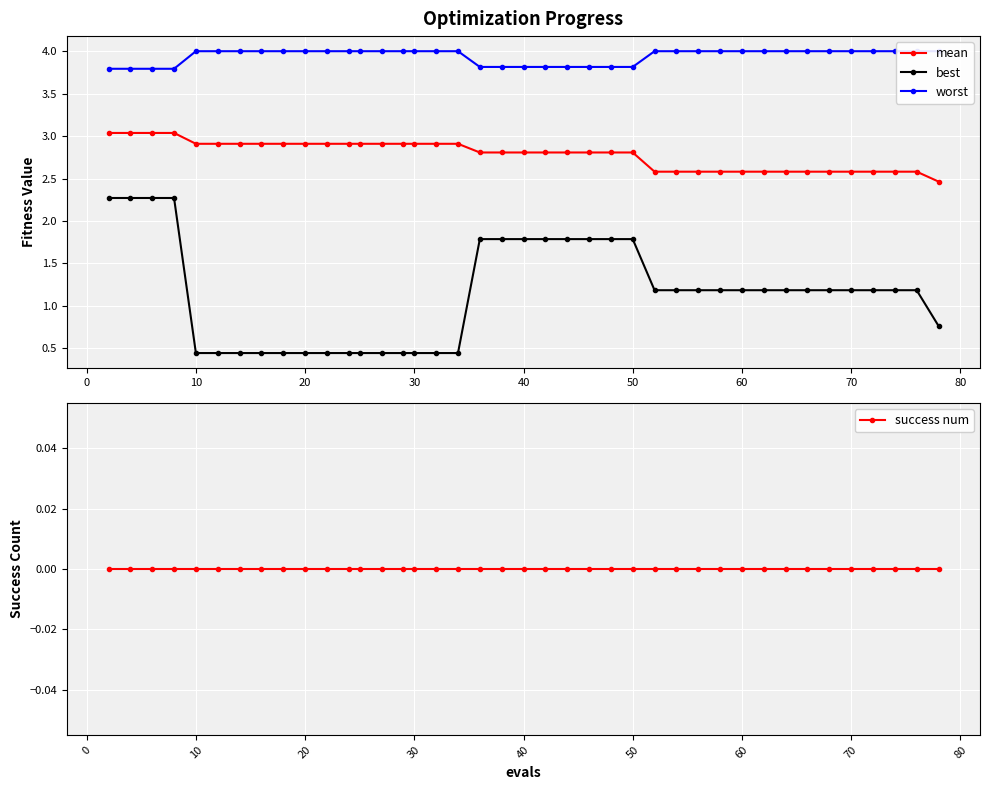

How many best values are between 0 and 1?

15